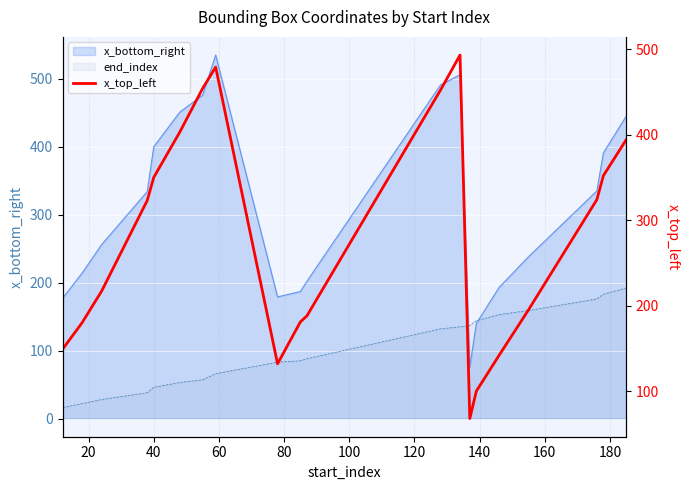

What is the label of the 14th point from the right?

120